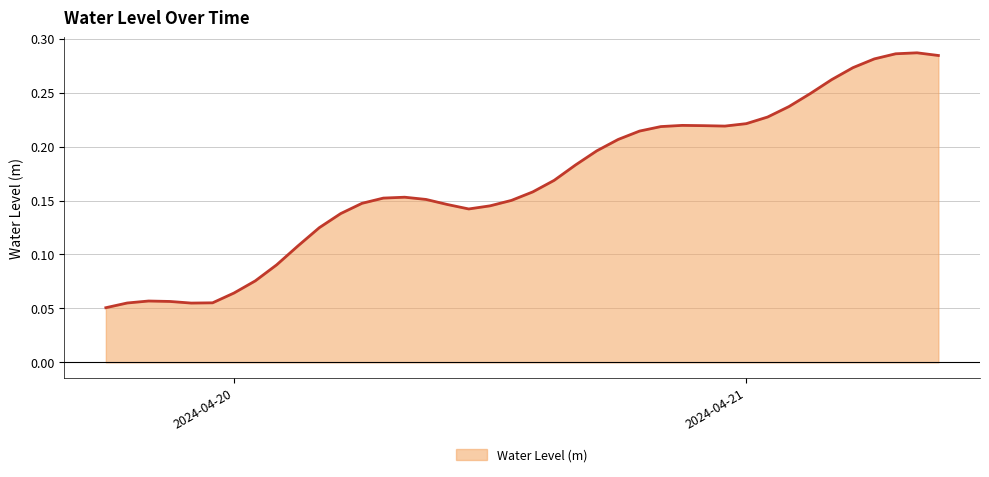

How many points are lower than both their immediate neighbors (excluding endpoints)?

3